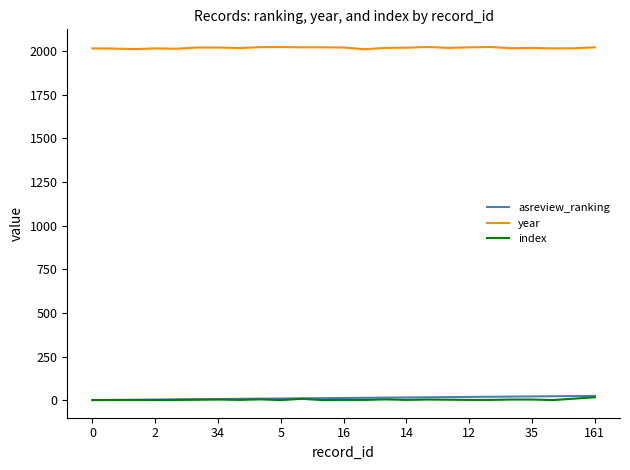

Which series has the largest total across all categories?

year